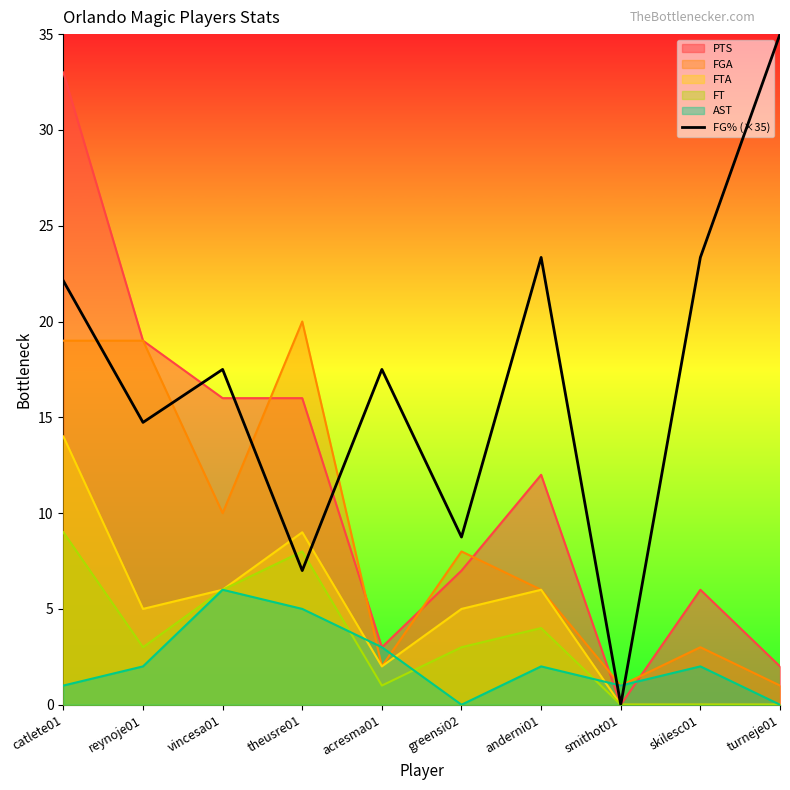

Reading left to right, transcribe all the data shown in this chart.

catlete01=22.1	reynoje01=14.7	vincesa01=17.5	theusre01=7.0	acresma01=17.5	greensi02=8.8	anderni01=23.3	smithot01=0.0	skilesc01=23.3	turneje01=35.0